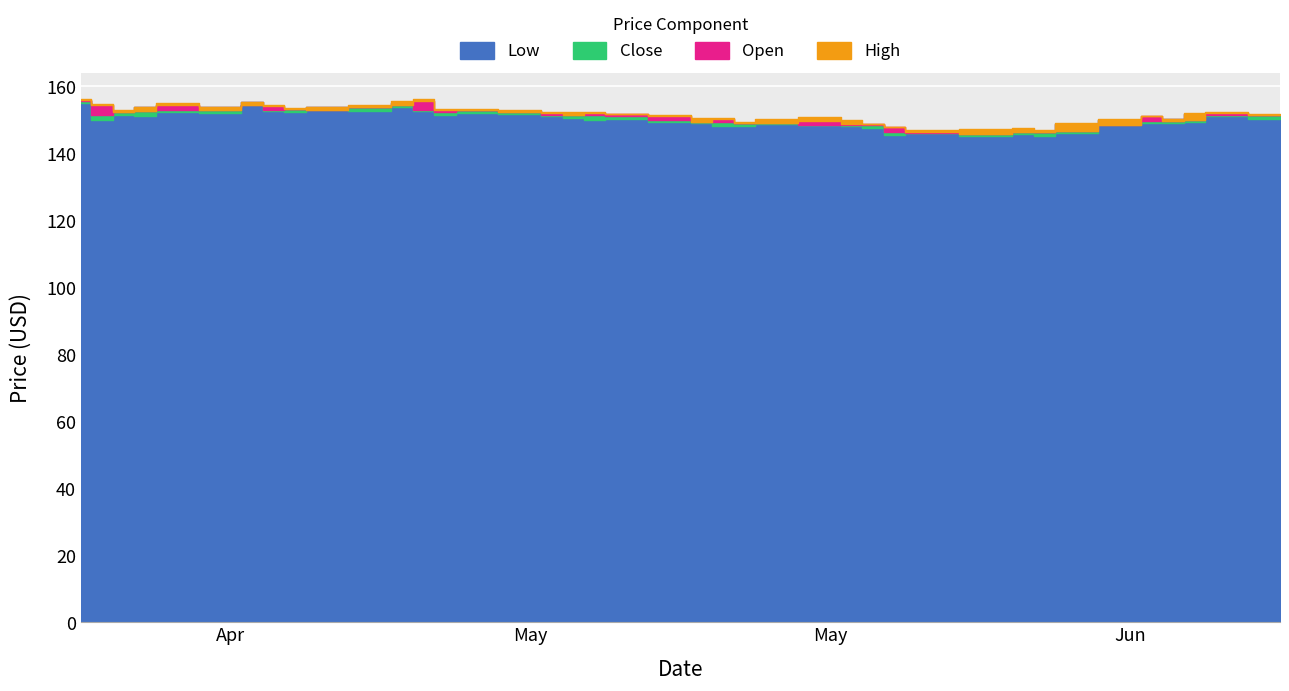

At how many categories does at least one series exceed 145?

40